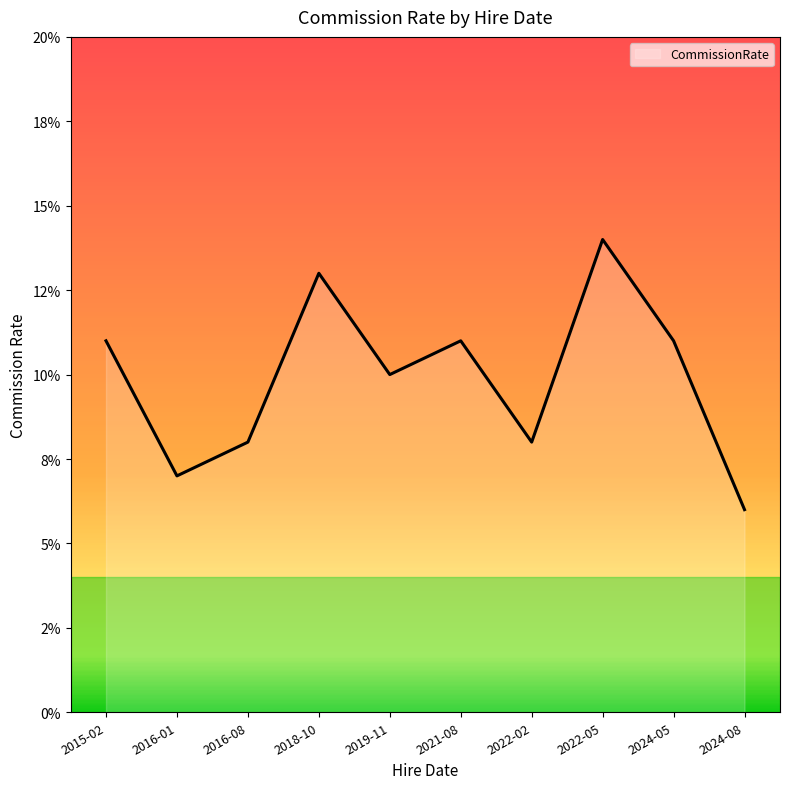

Is this an area chart (filled region under the line)?

Yes